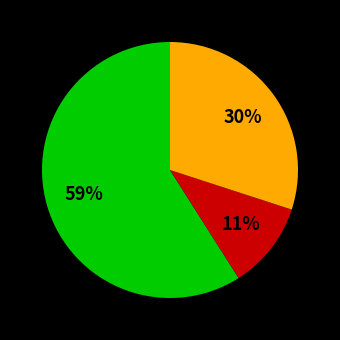

Is there a majority slice in this chart?

Yes